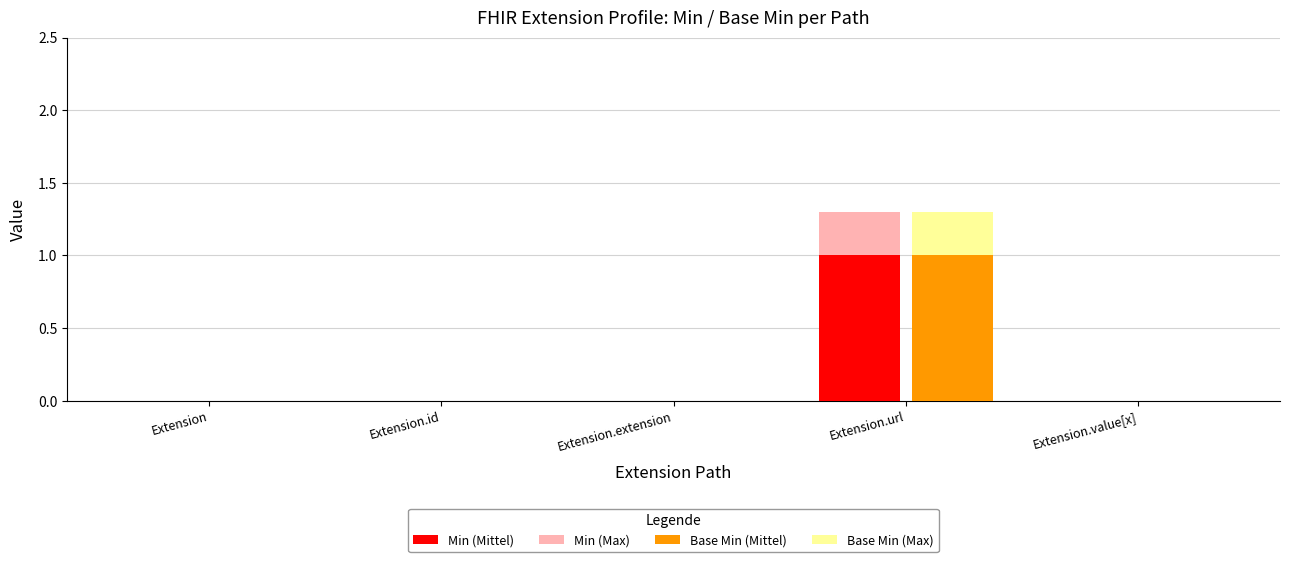

At which label does Min (Max) reach its peak?

Extension.url